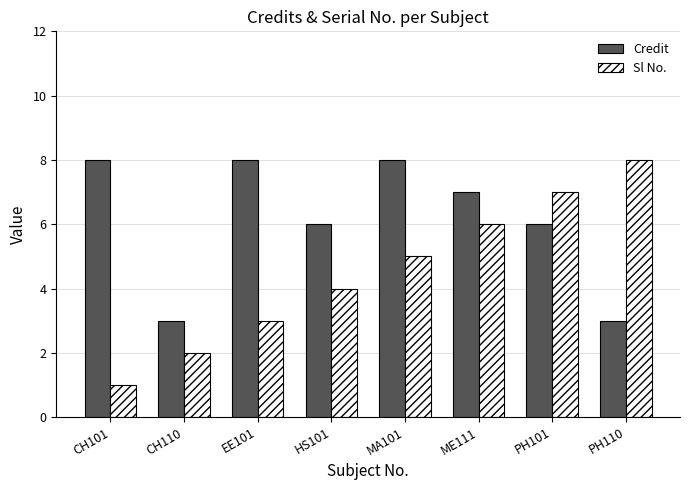

Where is Sl No. nearest to the value 4?

HS101